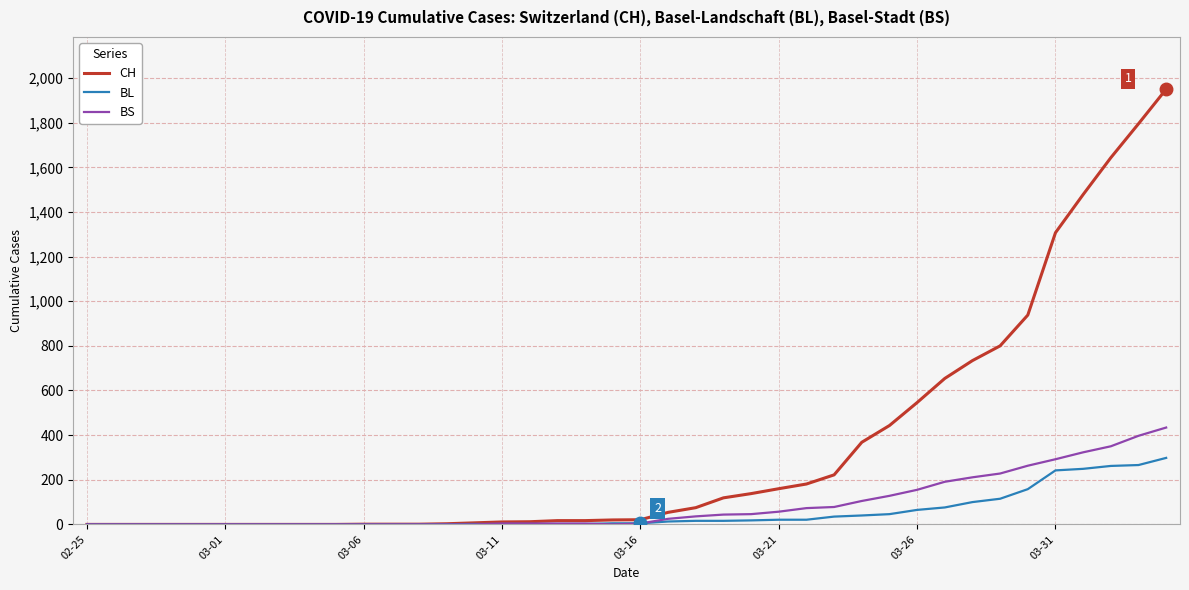

List the series in order of their peak value, highest first.

CH, BS, BL